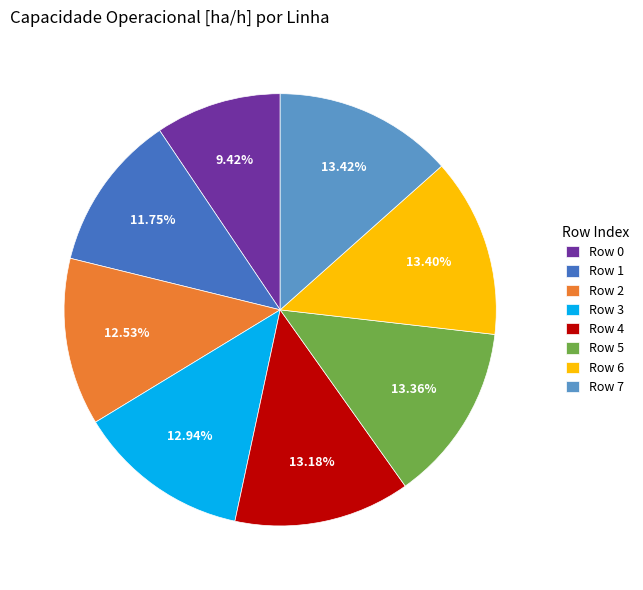

Is Row 1 the majority of the pie?

No